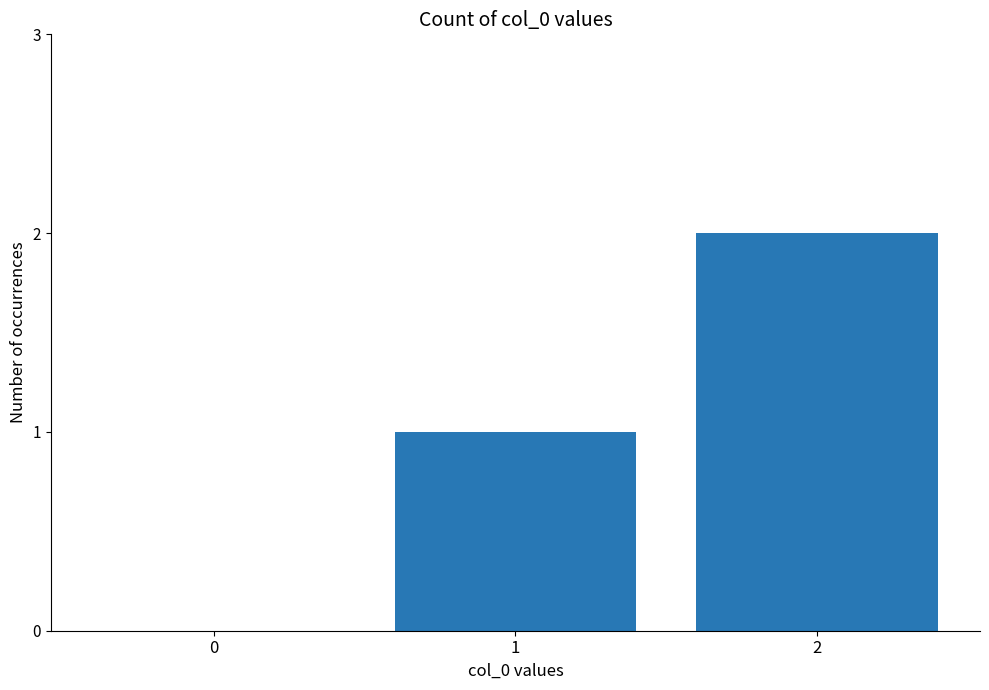

Reading left to right, extract all data points from this chart.

0=0	1=1	2=2